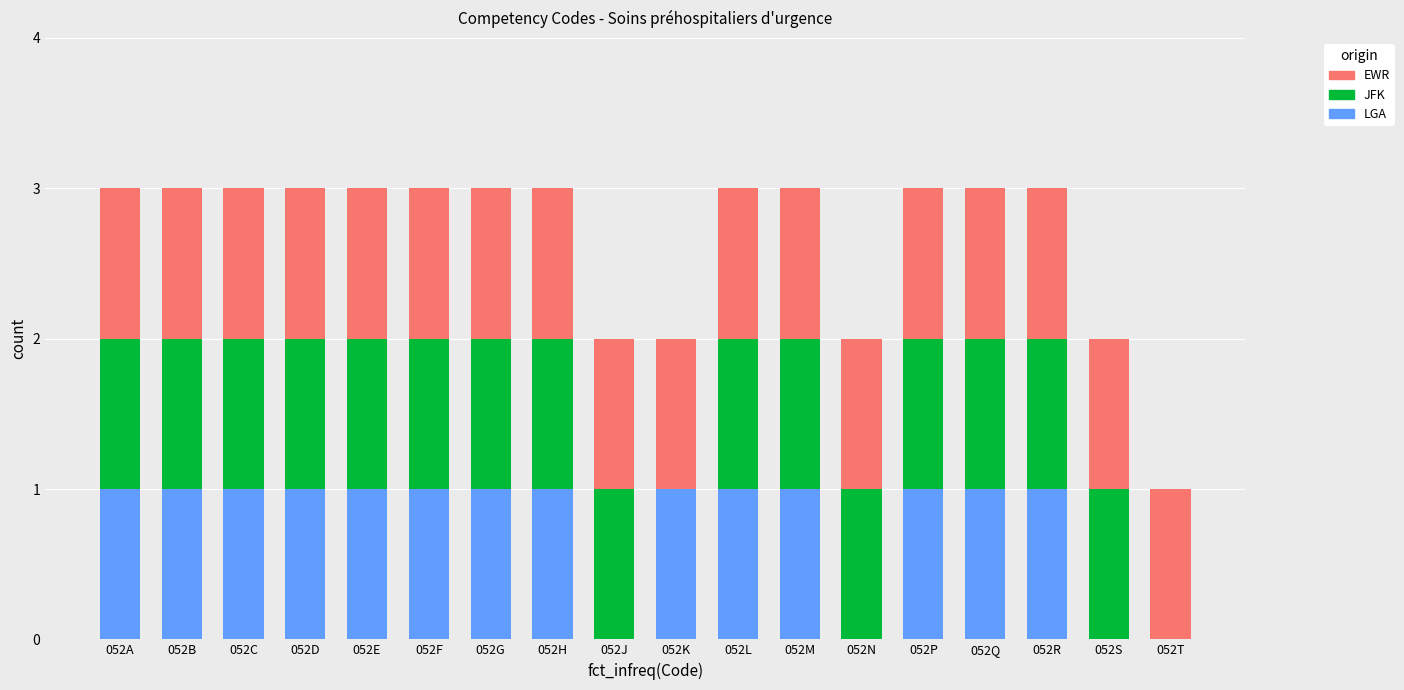

What is the sum of all LGA values?

14